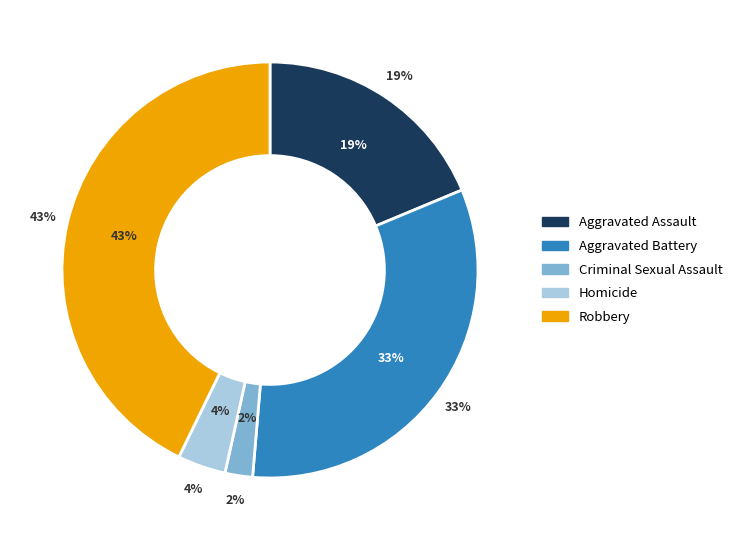

Which slice is the smallest?

Criminal Sexual Assault